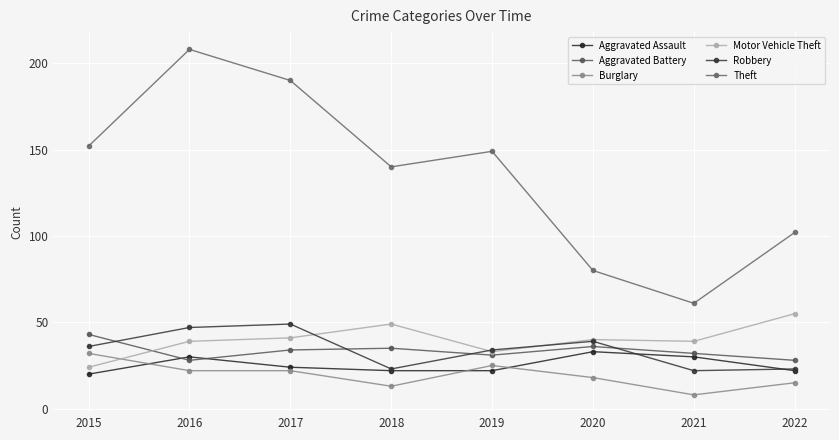

What is the smallest value displayed?

8